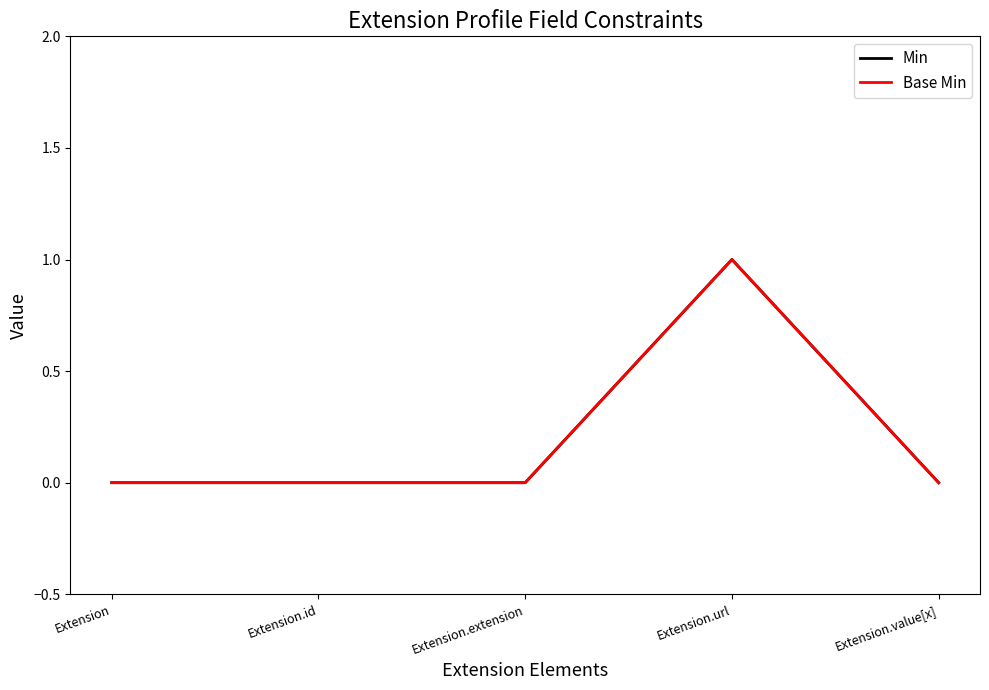

Reading left to right, list all the values displayed in this chart.

Min: 0	0	0	1	0
Base Min: 0	0	0	1	0